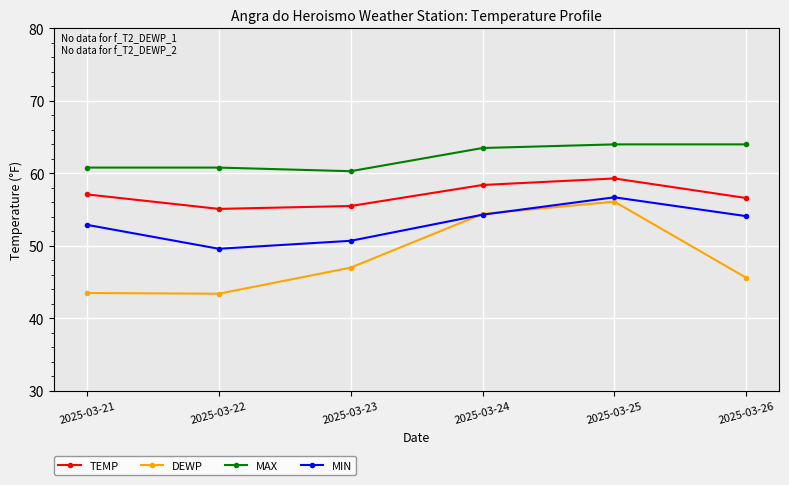

What is the average value of the MAX series?

62.2